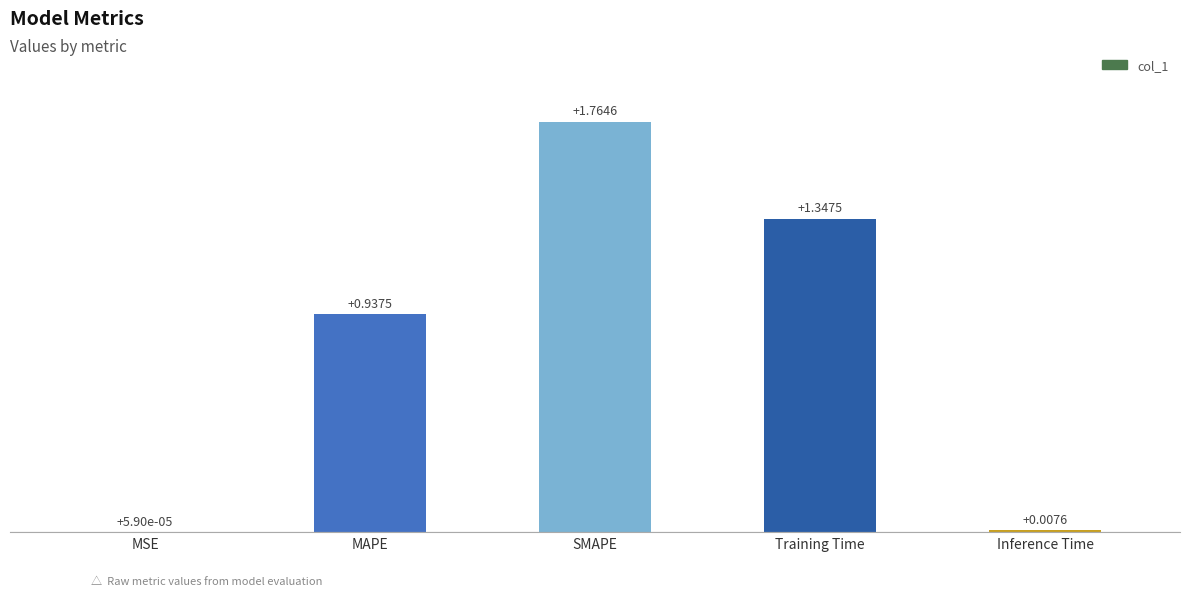

What is the change in value from MAPE to Inference Time?

-0.9